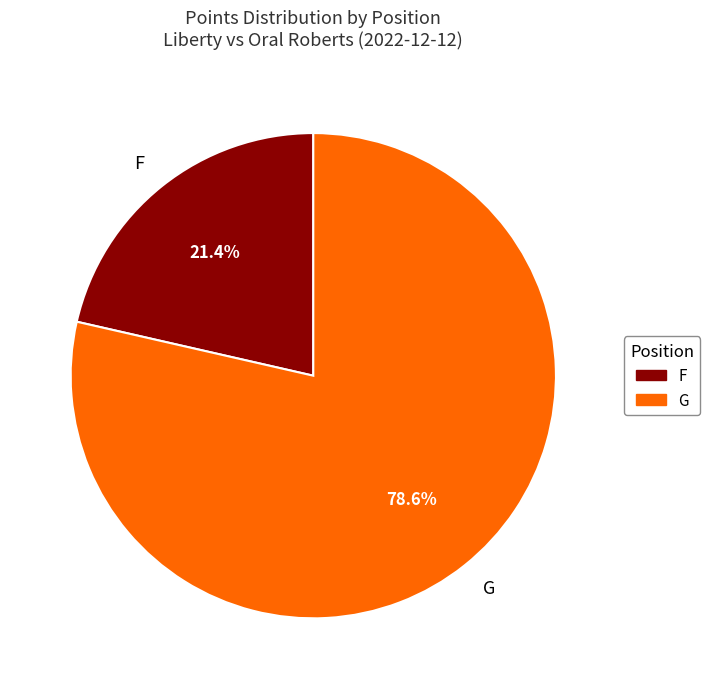

Approximately how many times larger is the value at G compared to F?

3.7